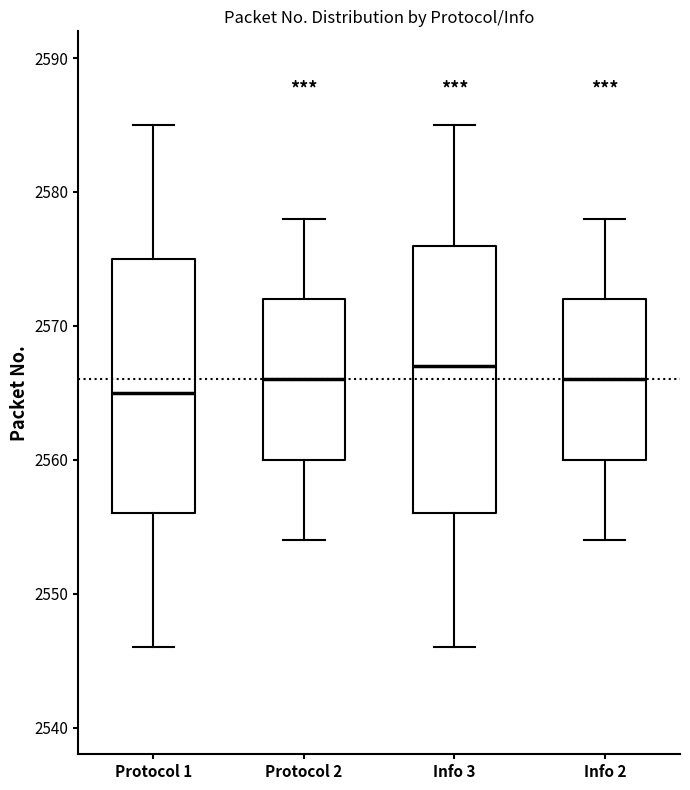

Which box has the highest median line?

Info 3